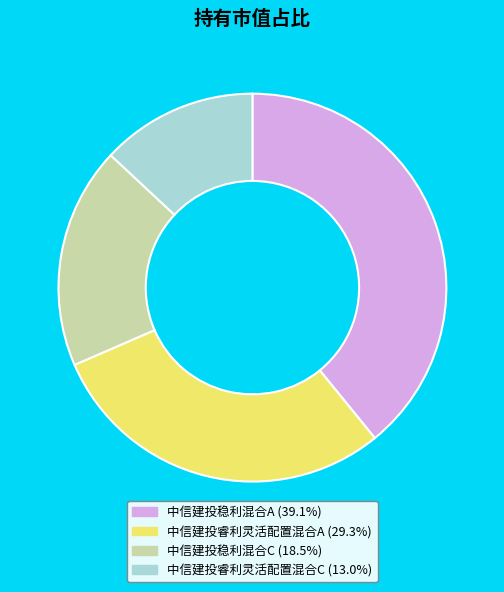

Which slice is the smallest?

中信建投睿利灵活配置混合C